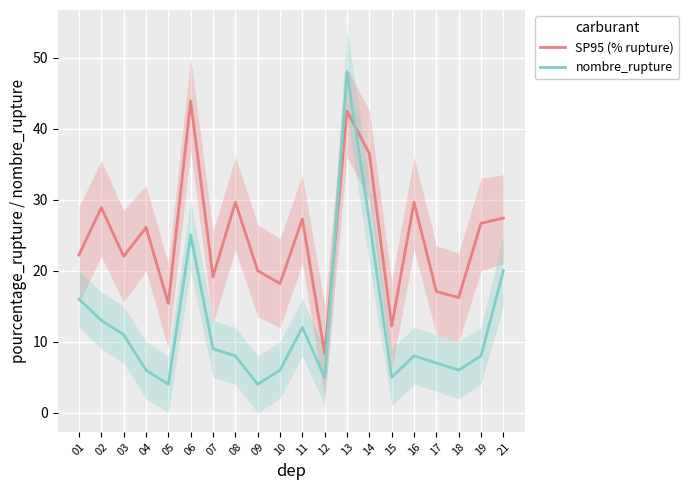

The SP95 (% rupture) series shows 3.4 at 15. True or false?

False